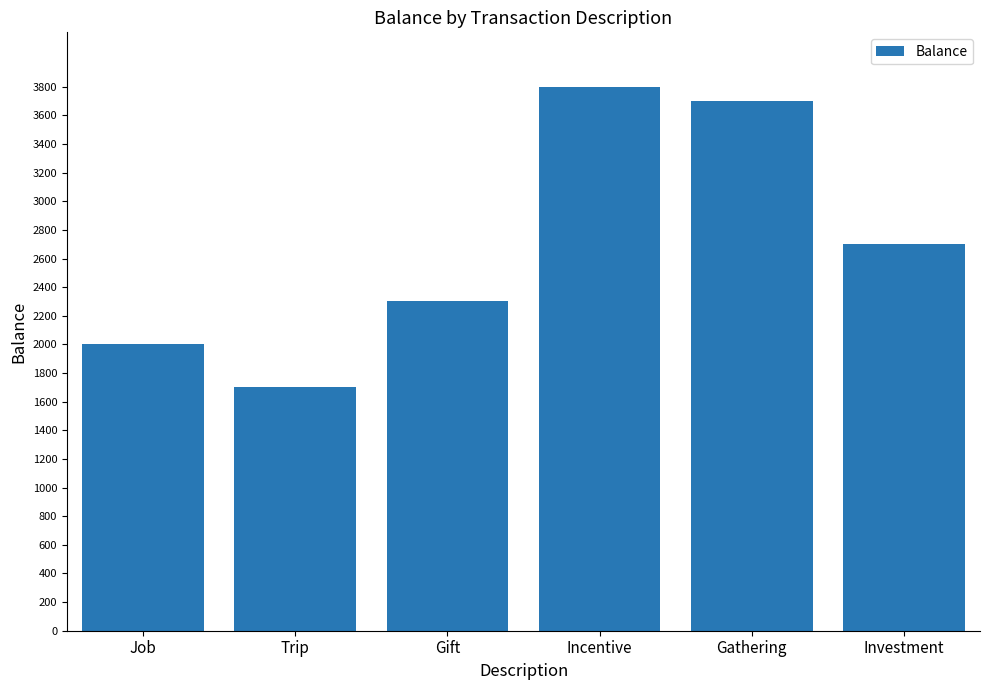

True or false: the data shows 1700 at Trip.

True